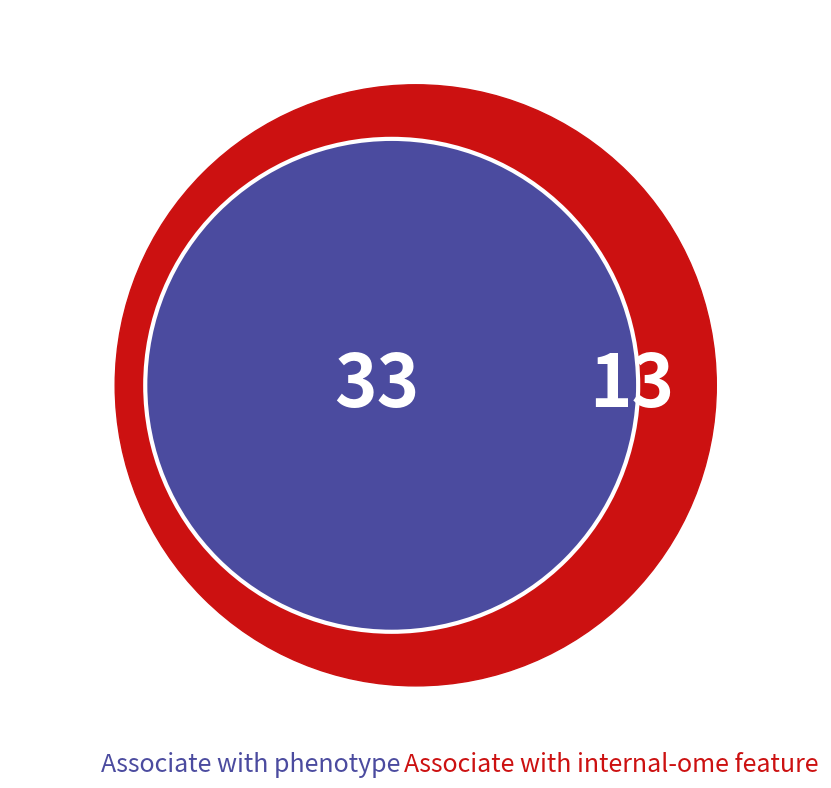

True or false: 5 accounts for 10% of the total.

True